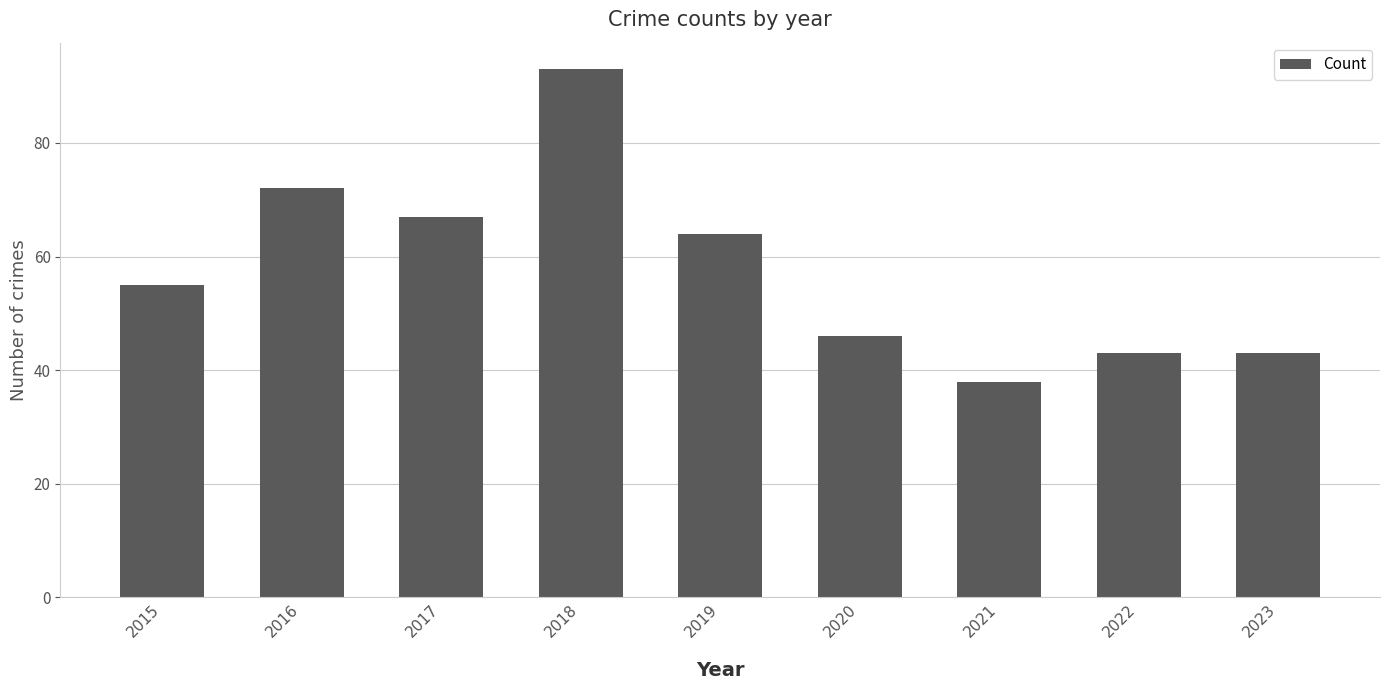

What is the difference between the values at 2015 and 2020?

9